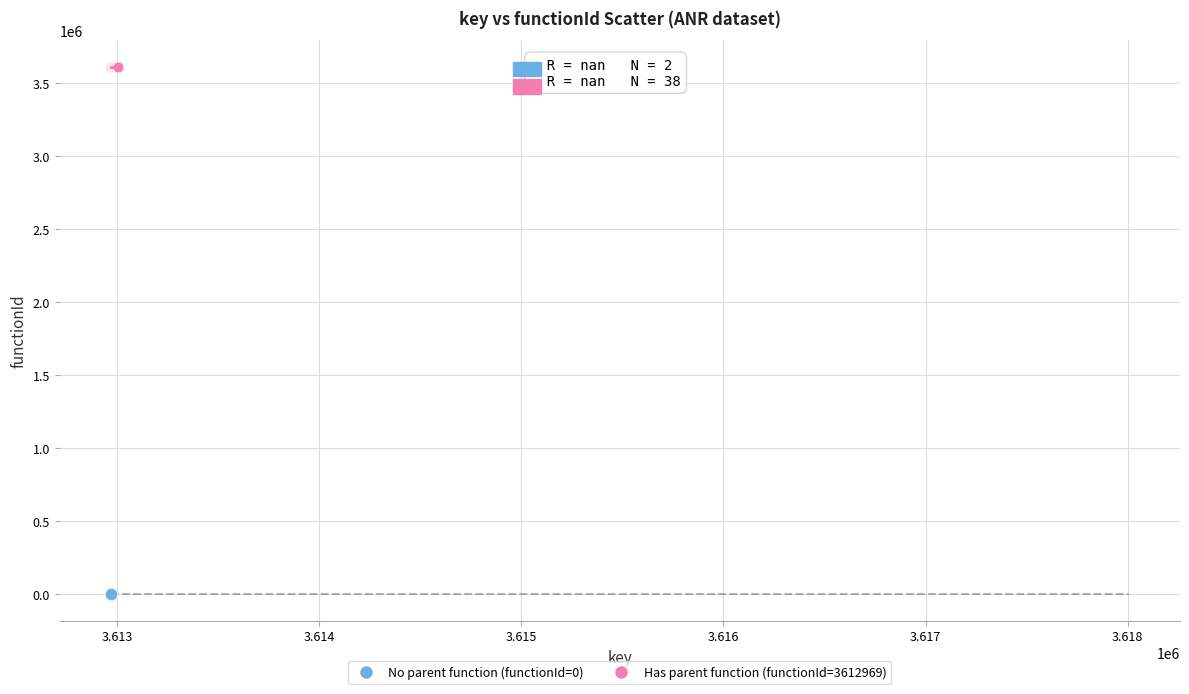

Which series reaches the minimum Y coordinate?

No parent function (functionId=0)